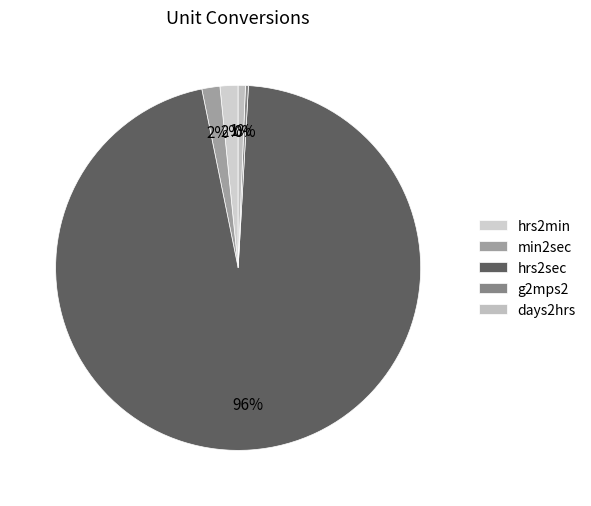

Do hrs2sec and hrs2min together represent more than half of the pie?

Yes